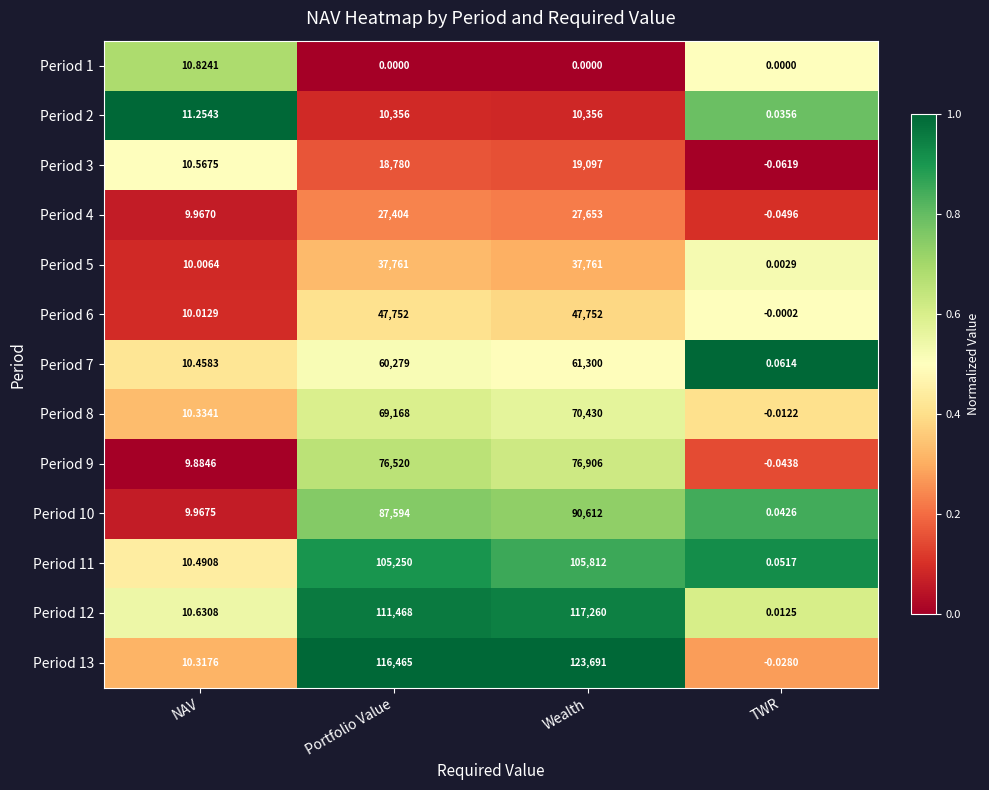

At which category does the chart reach its peak across all series?

Wealth